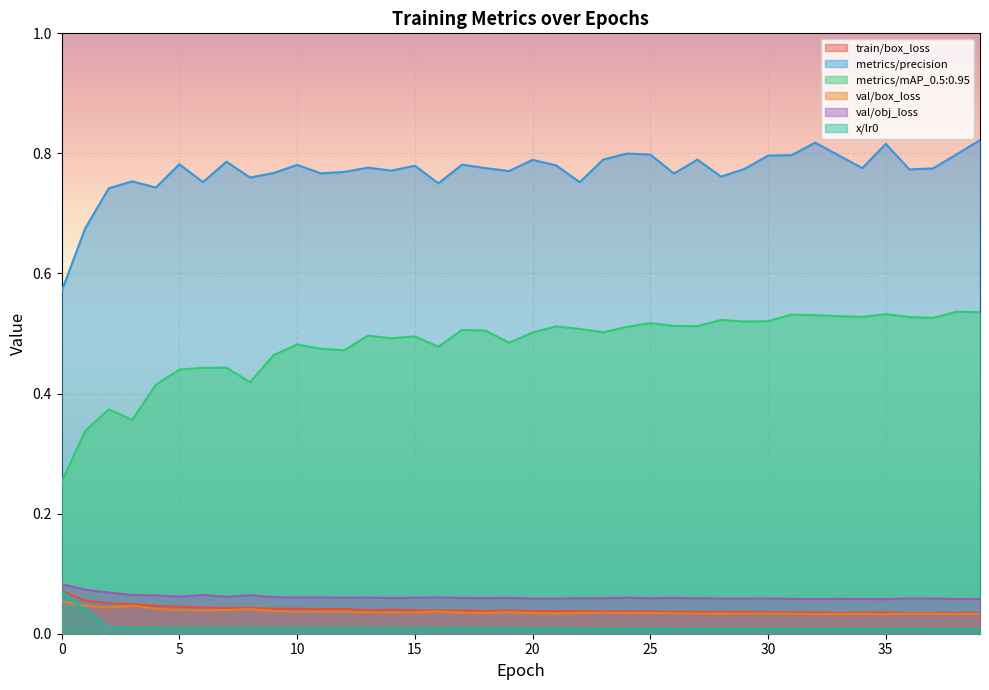

At which label is val/box_loss closest to 0?

35